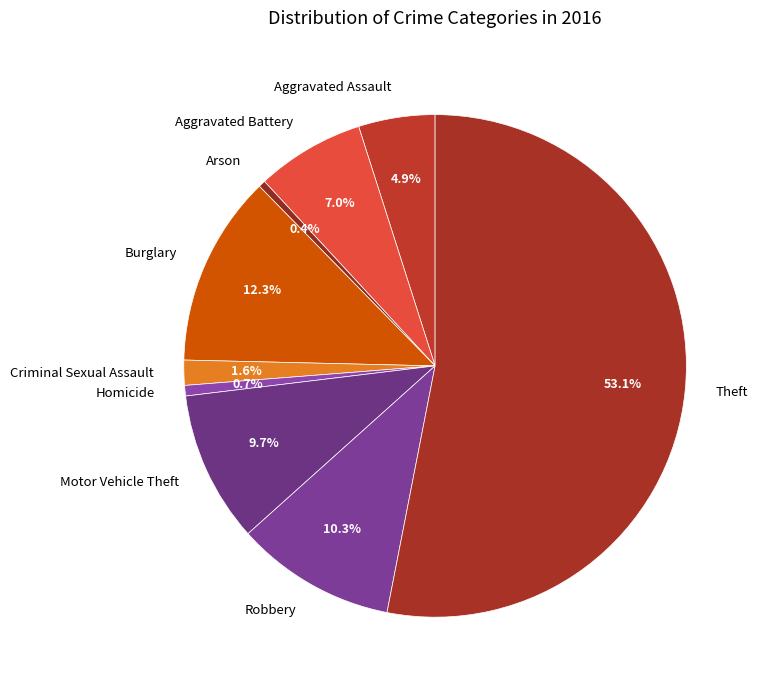

To the nearest percent, what is the difference between the largest and smallest slice percentages?

53%